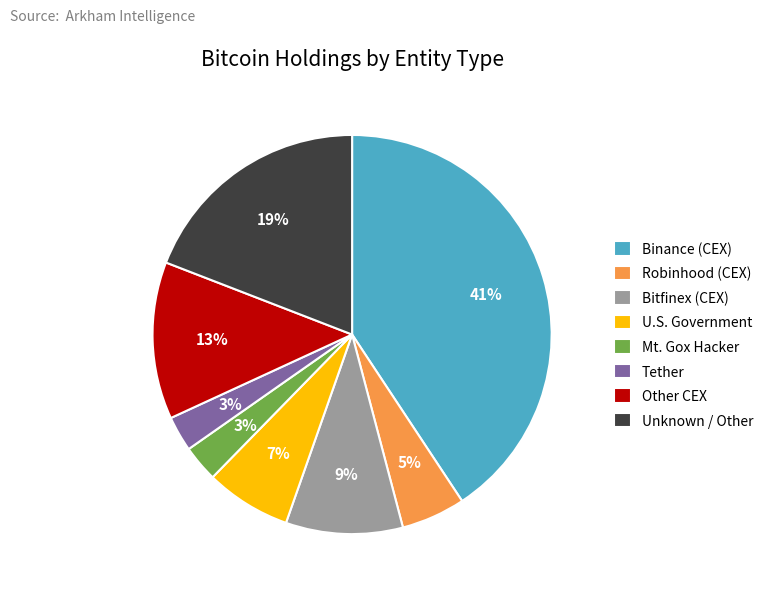

Do U.S. Government and Bitfinex (CEX) together represent more than half of the pie?

No